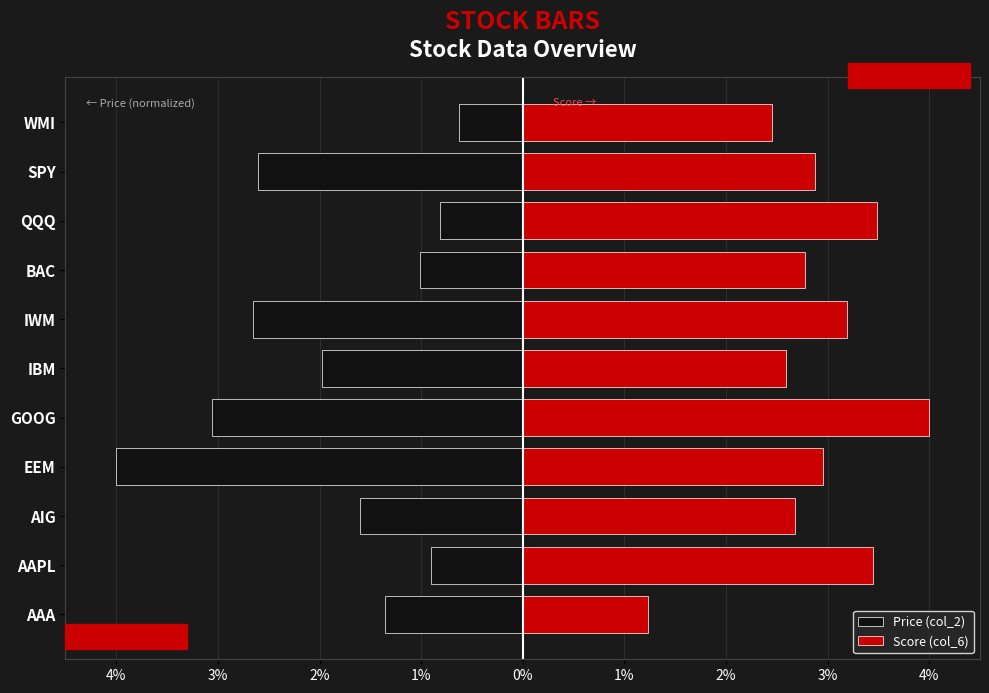

At how many categories does at least one series exceed 3?

4